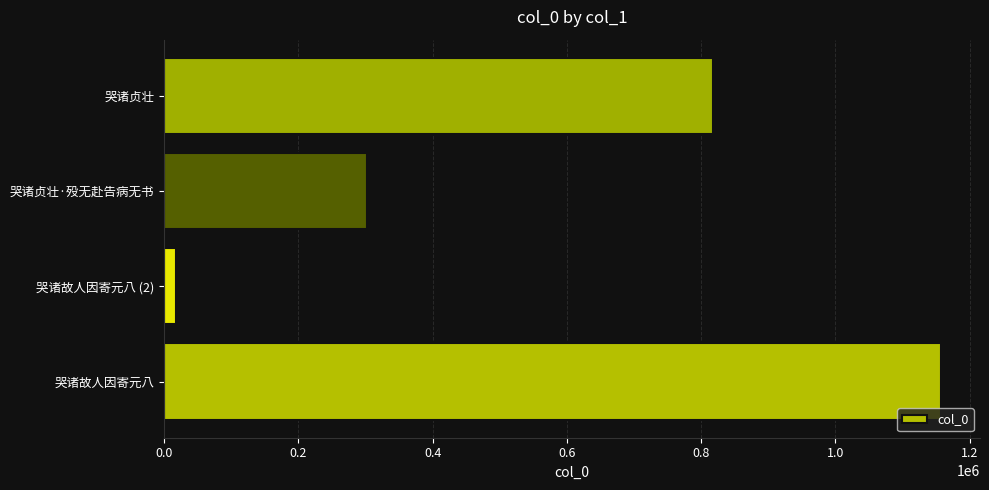

List the labels in order of value, smallest first.

哭诸故人因寄元八 (2), 哭诸贞壮·殁无赴告病无书, 哭诸贞壮, 哭诸故人因寄元八